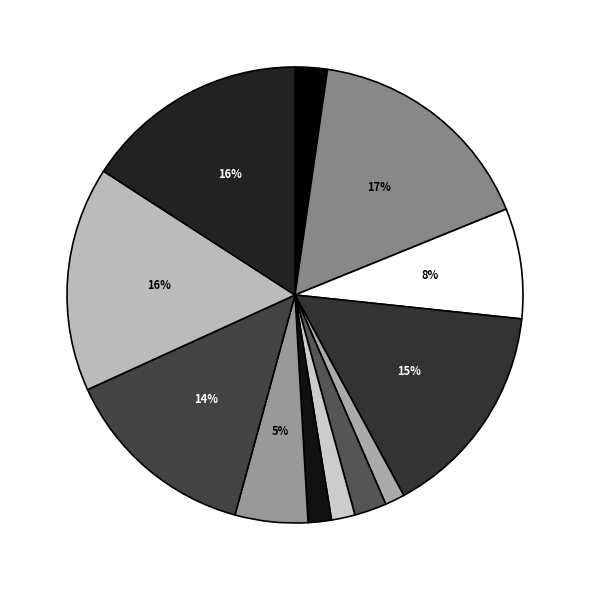

How many segments does this pie chart have?

12